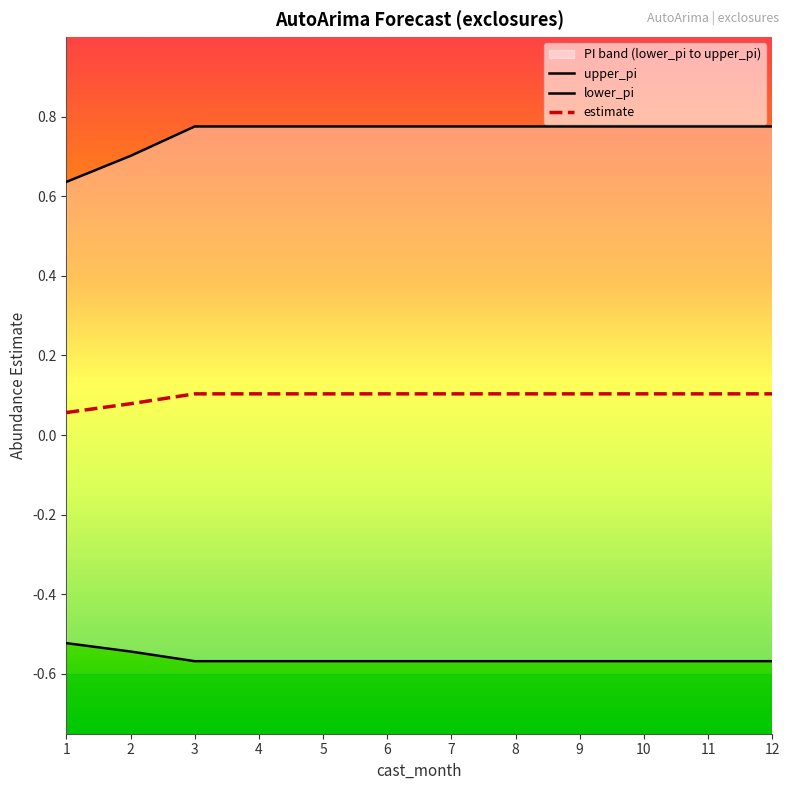

True or false: estimate has more than 2 interior local peaks.

False